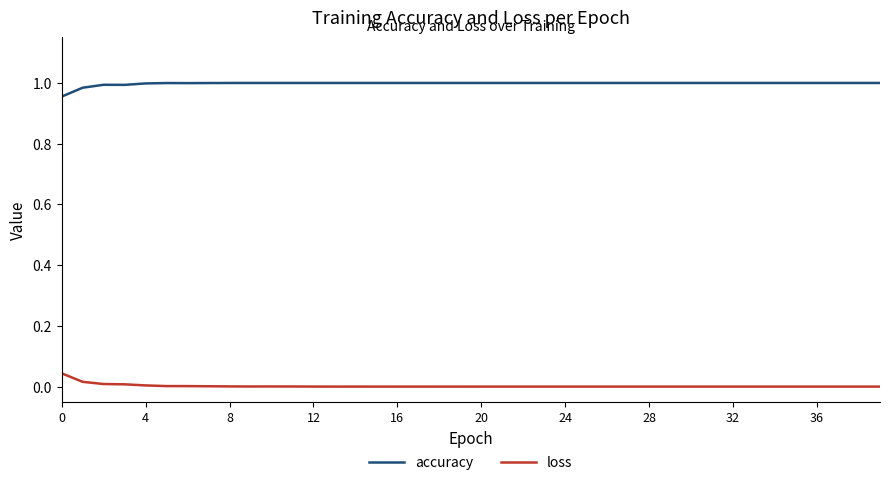

In accuracy, how many points are lower than both neighbors (excluding endpoints)?

2